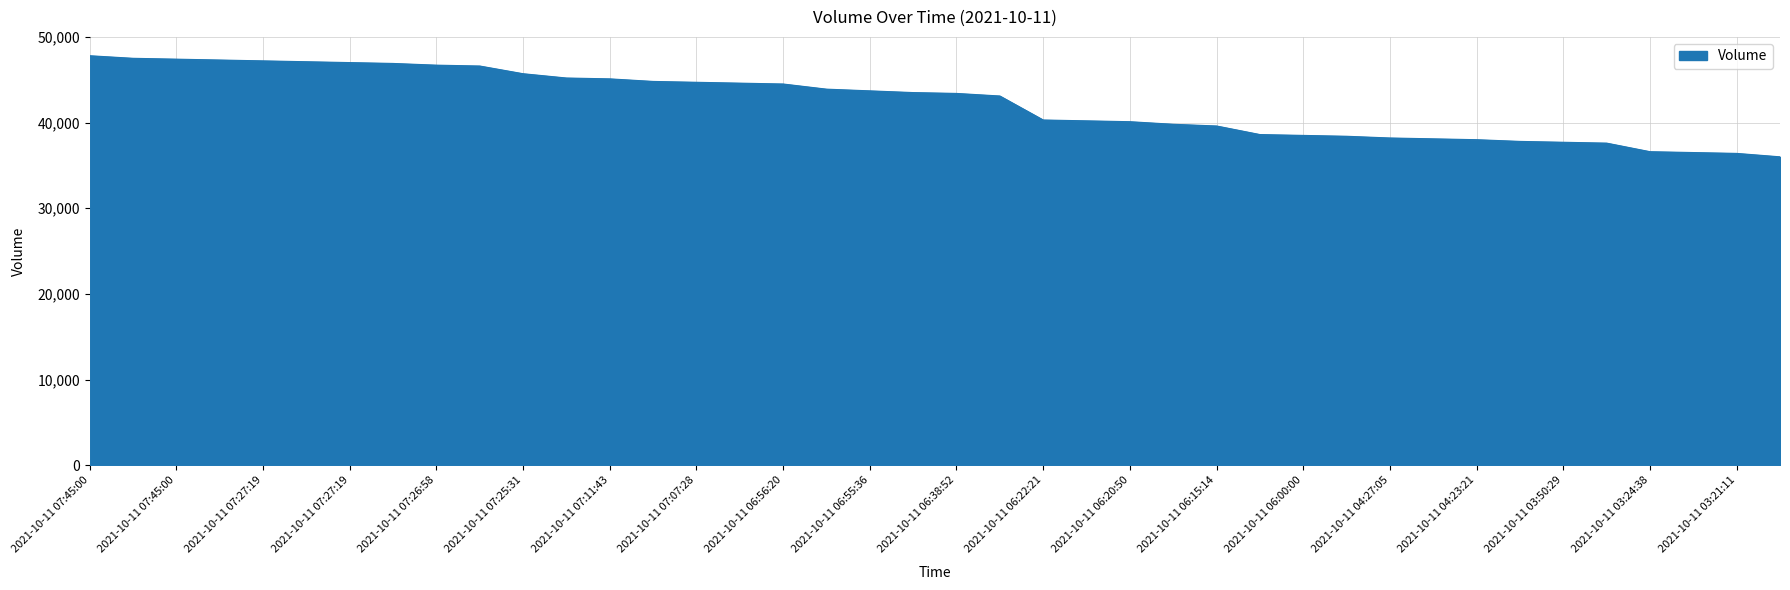

What is the maximum value shown in the chart?

47800